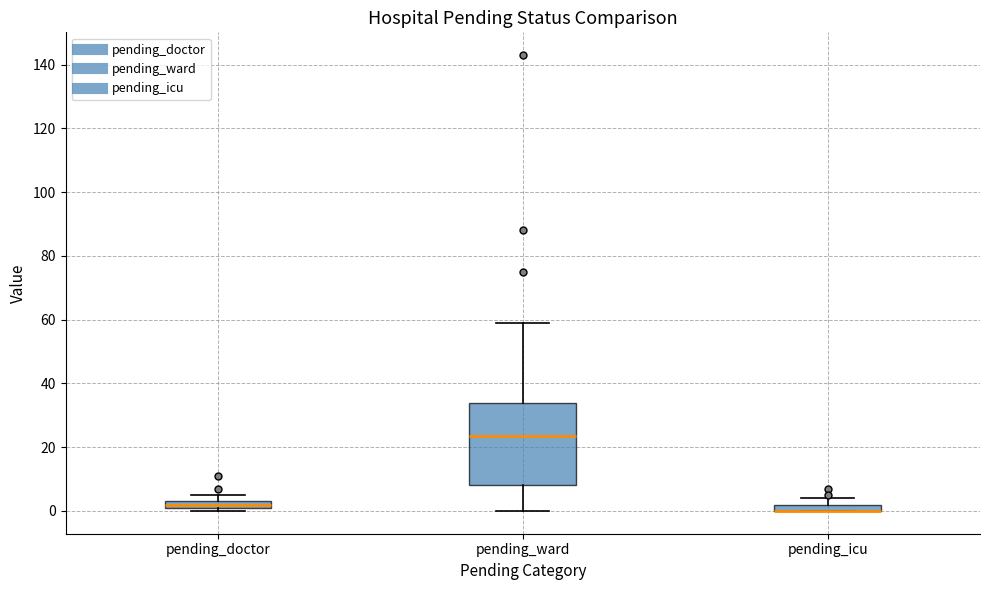

Which box is the tallest, from its lower edge to its upper edge?

pending_ward